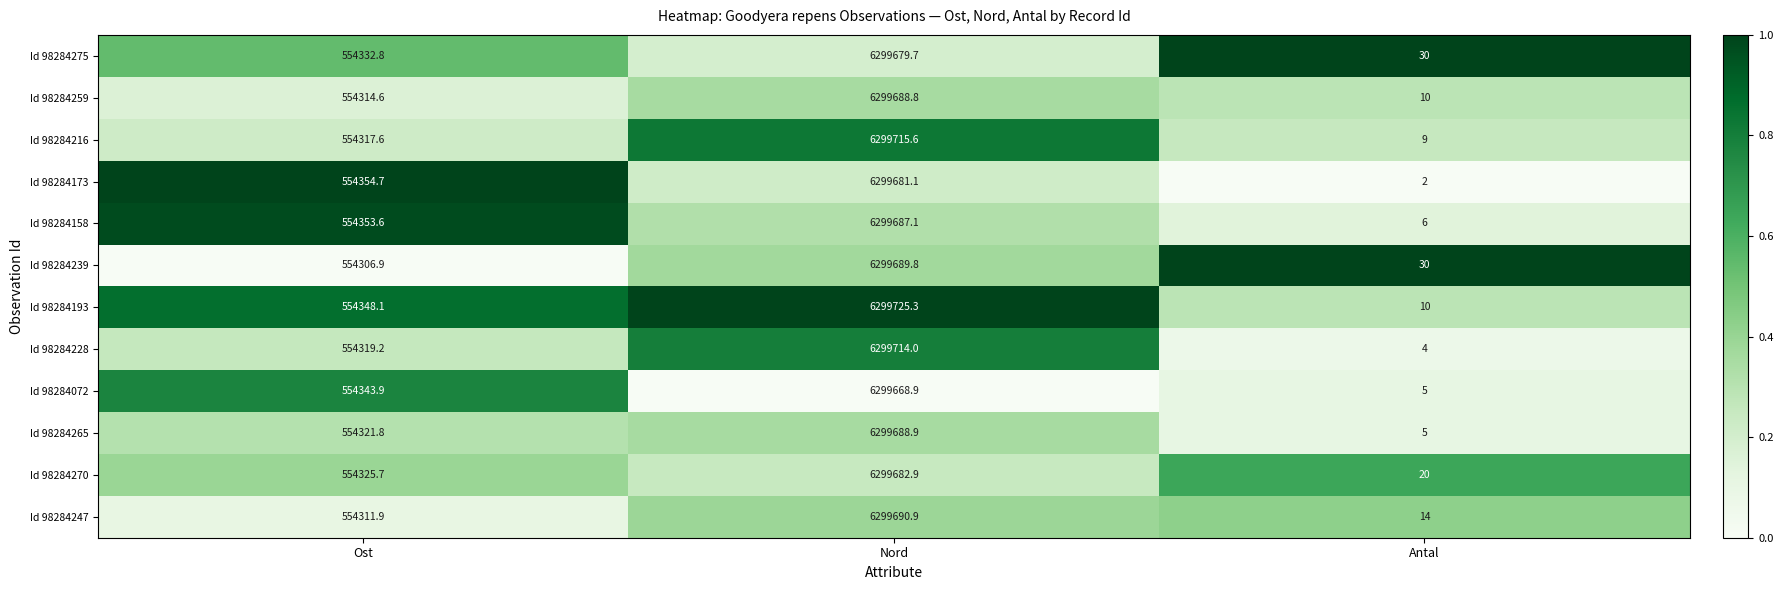

Between Ost and Antal, which series saw the biggest shift?

Id 98284173